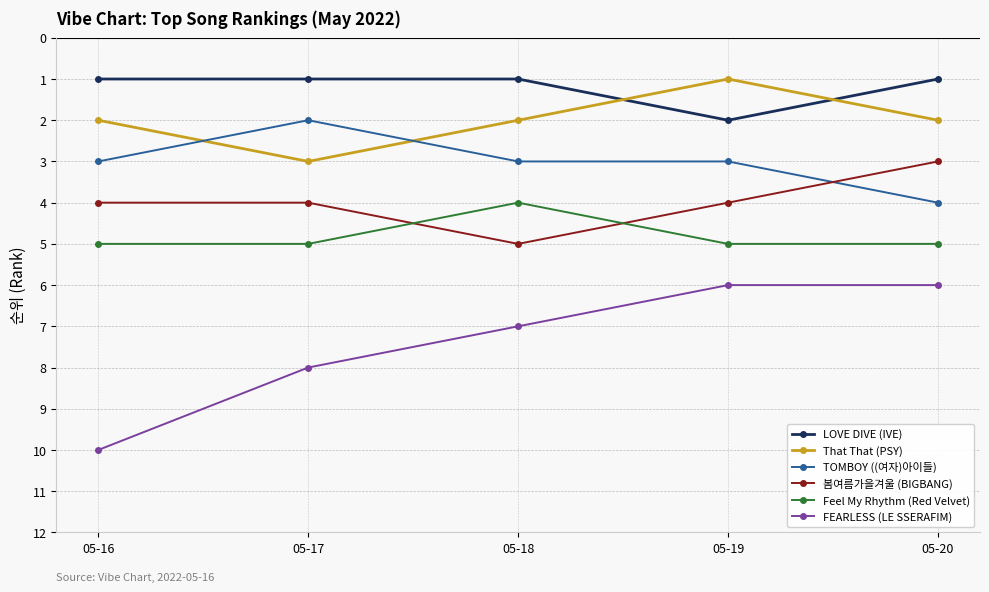

Which series has the largest range (max minus min)?

FEARLESS (LE SSERAFIM)